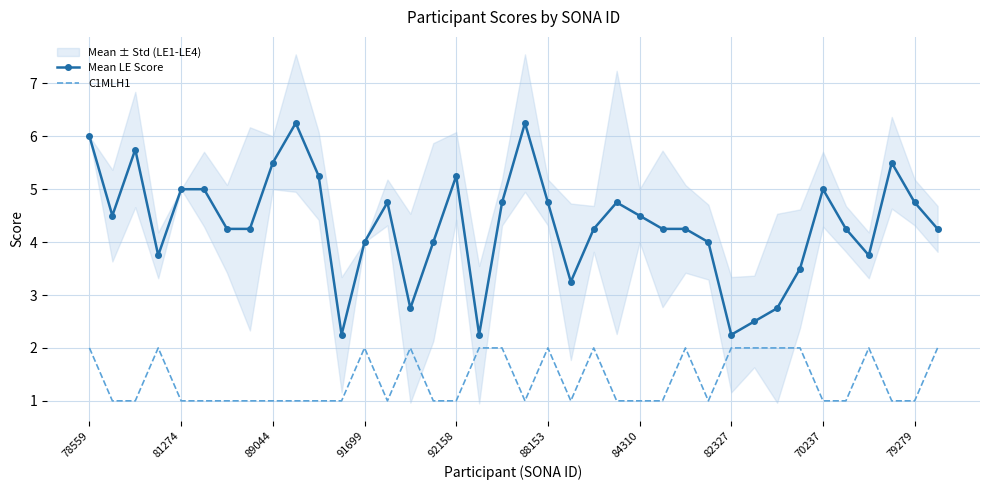

Is it true that C1MLH1 equals 3.2 at 88153?

False